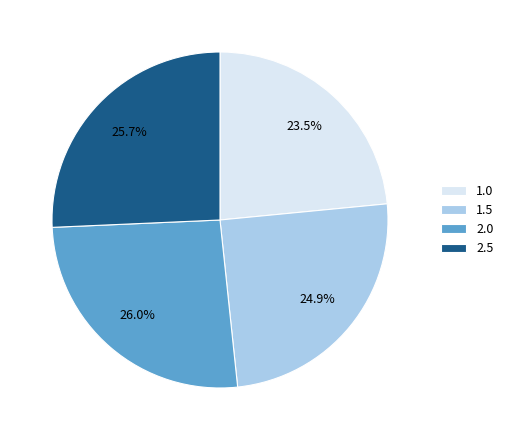

Is there any slice that represents more than half of the pie?

No